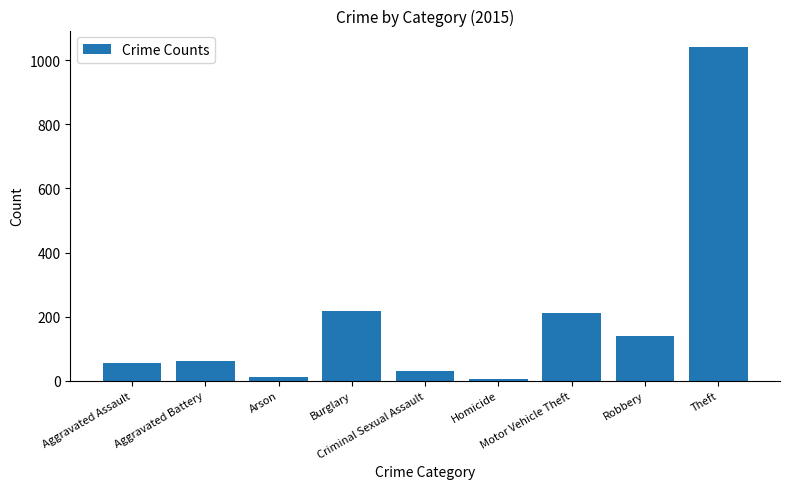

What is the change in value from Homicide to Theft?

+1036